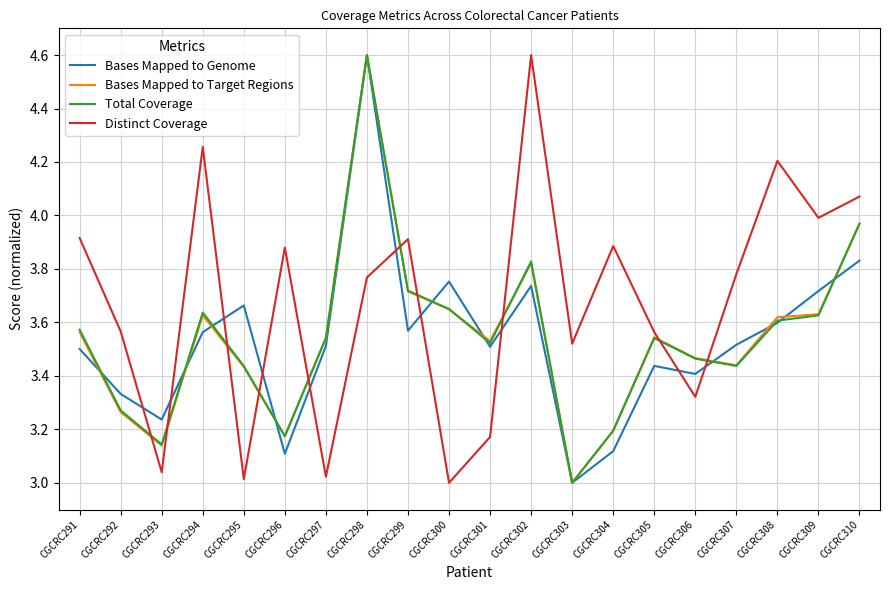

Count the number of categories in the chart.

20